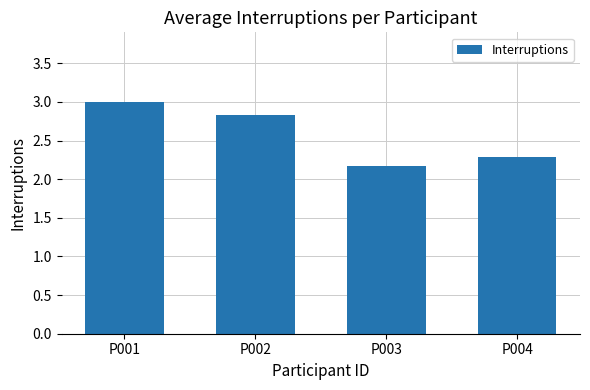

At which label is the value closest to 2?

P003